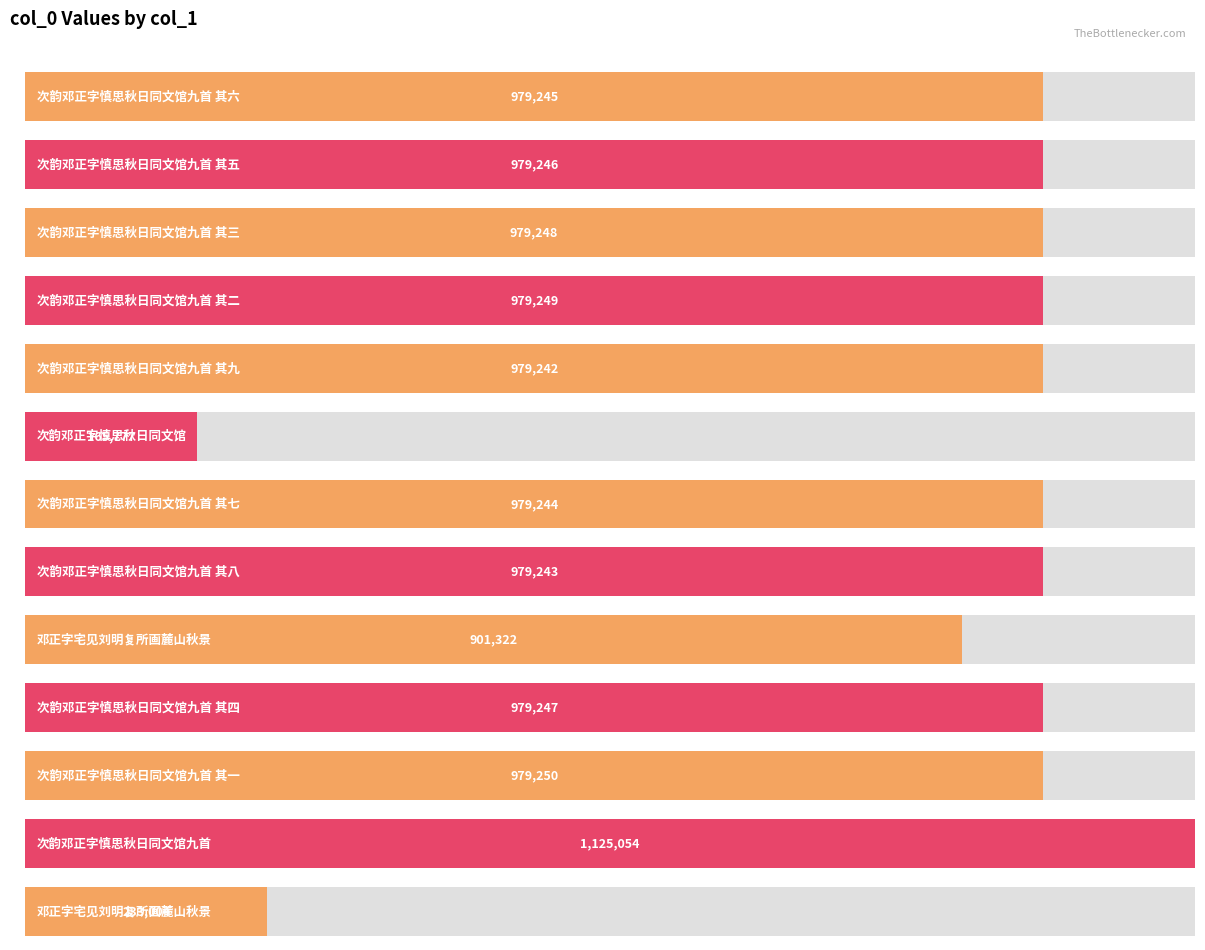

What is the sum of all values?

11238371